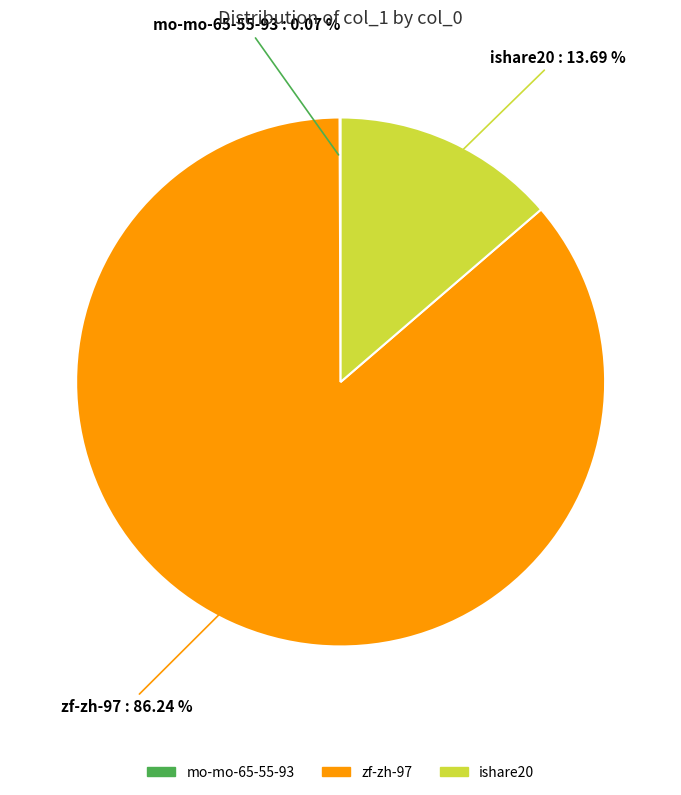

What percentage is the zf-zh-97 slice, to the nearest percent?

86%